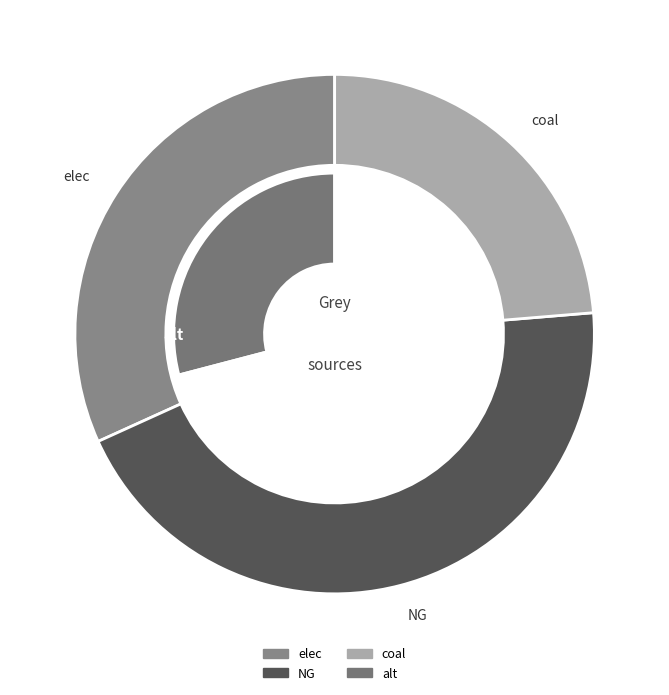

Do elec and NG together represent more than half of the pie?

Yes